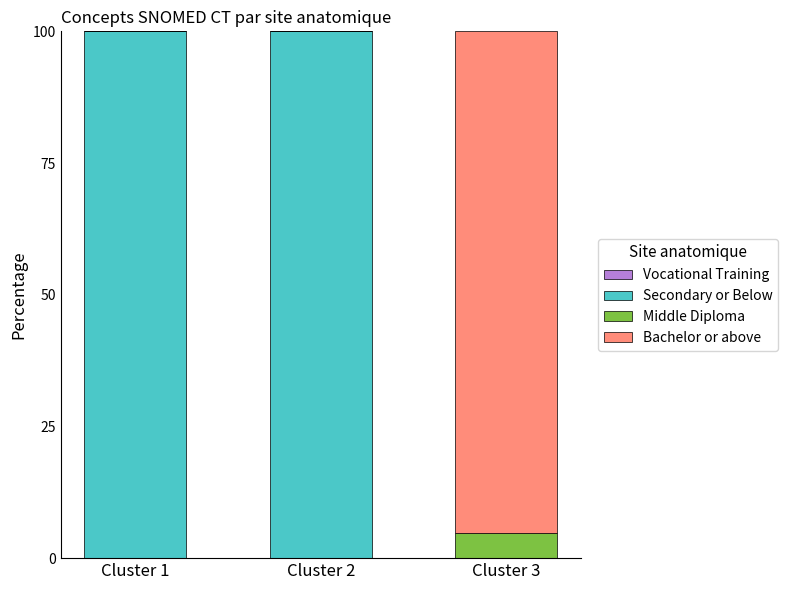

What is the total value across all series at Cluster 2?

100.0